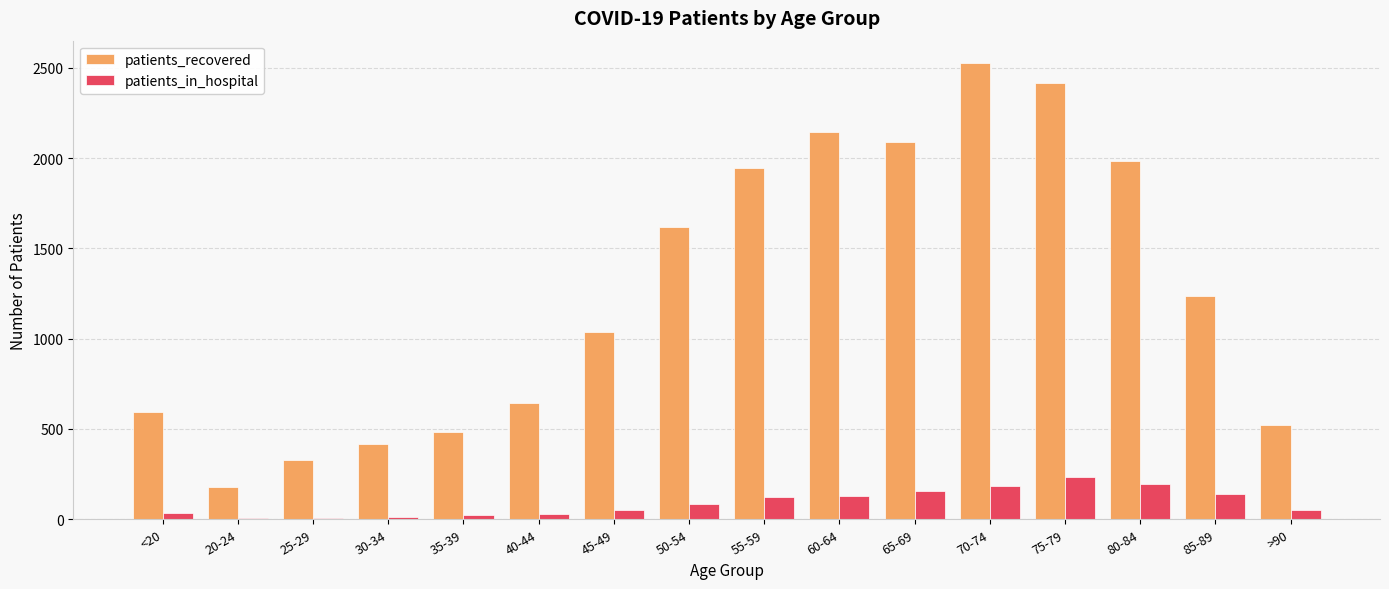

Is the value of patients_in_hospital at 20-24 greater than the value of patients_recovered at 35-39?

No